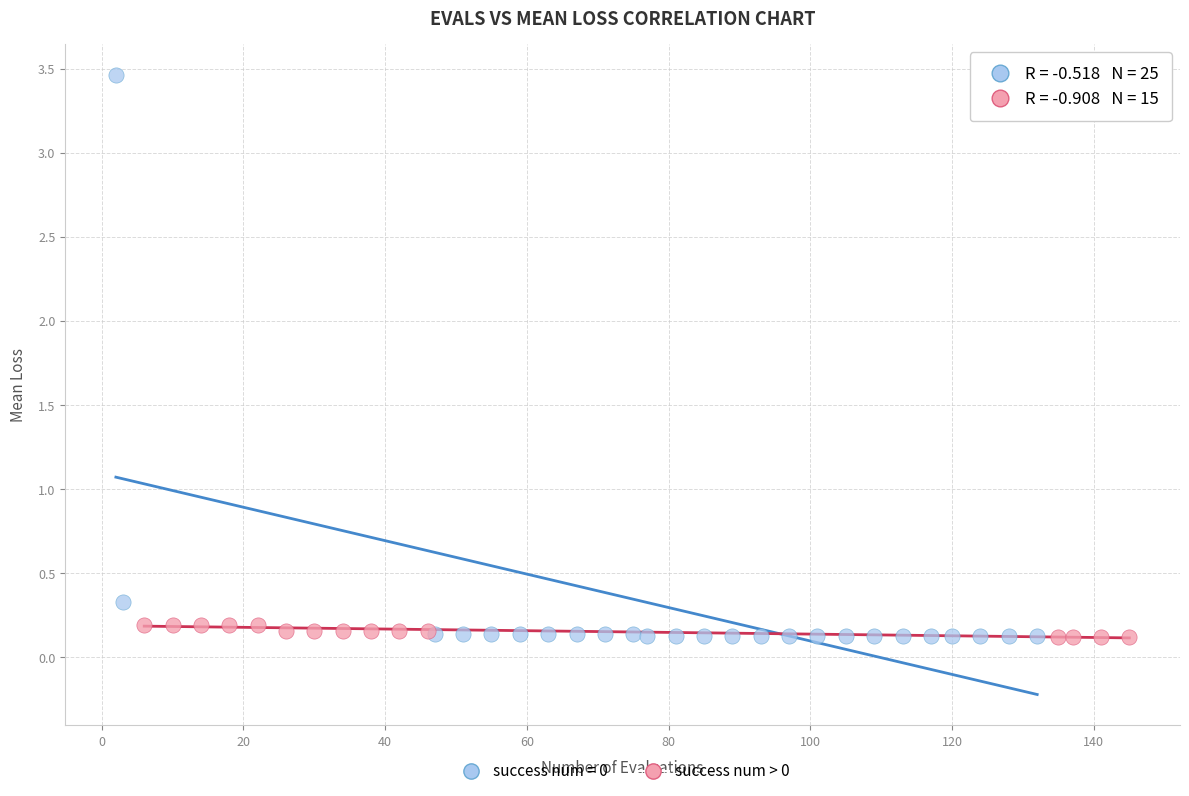

Which series reaches the maximum Y coordinate?

success num = 0